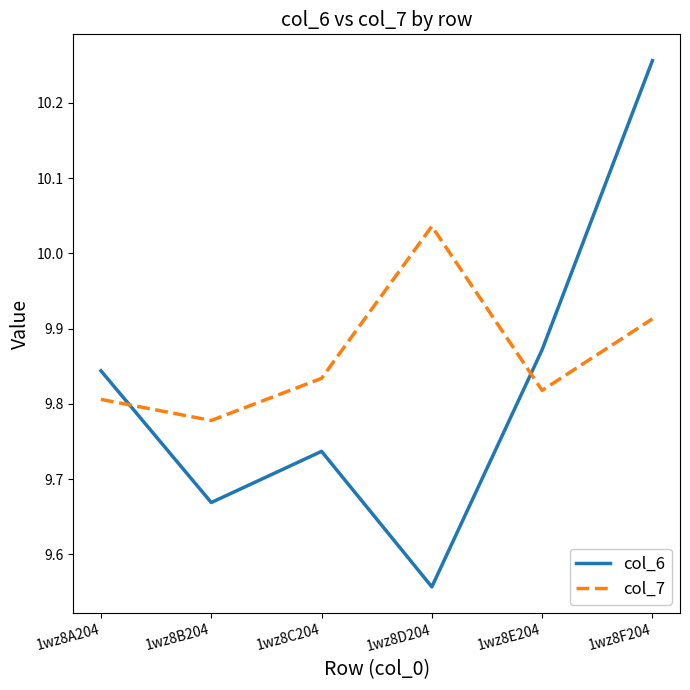

Where is col_7 nearest to the value 9?

1wz8B204